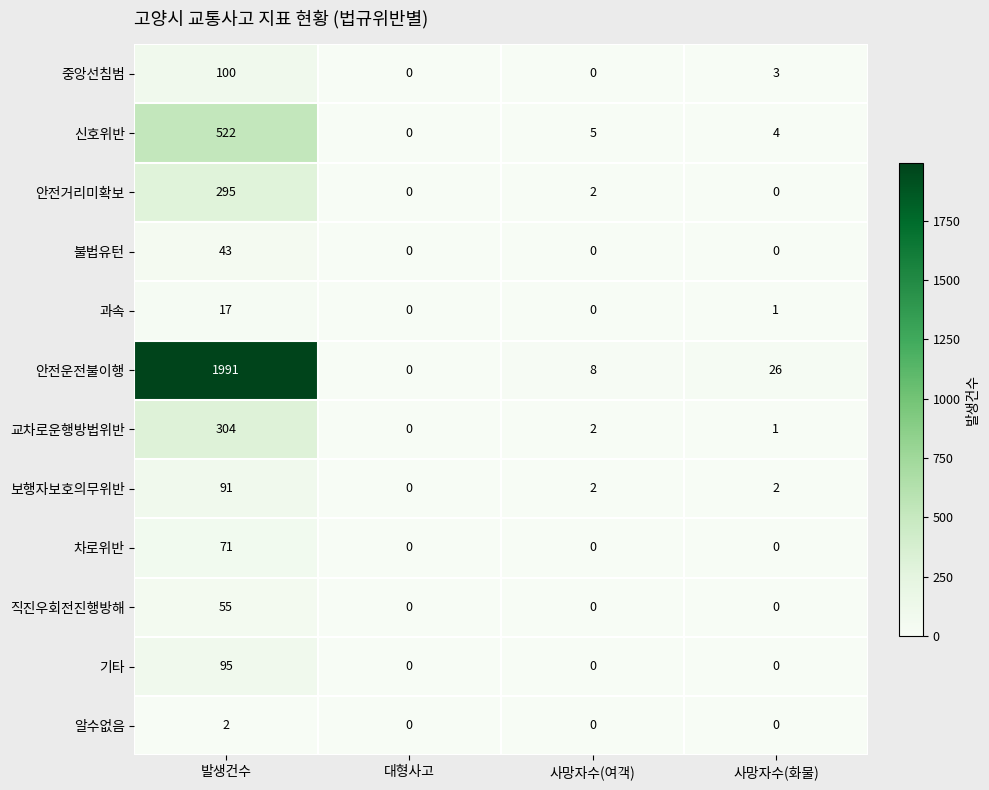

Which series has the largest range (max minus min)?

안전운전불이행